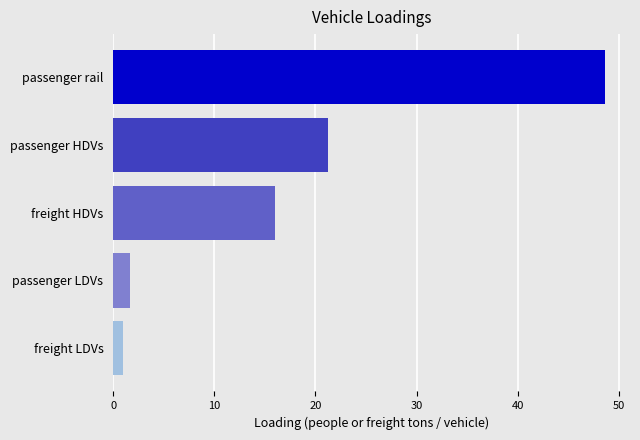

Does the chart contain stacked bars?

No